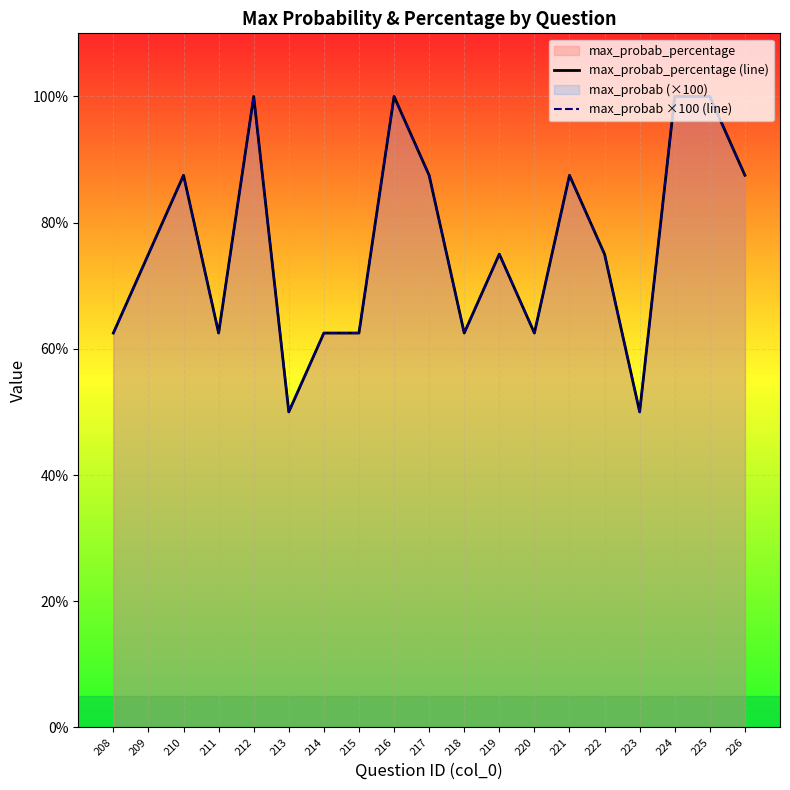

How many lines are shown in the chart?

2